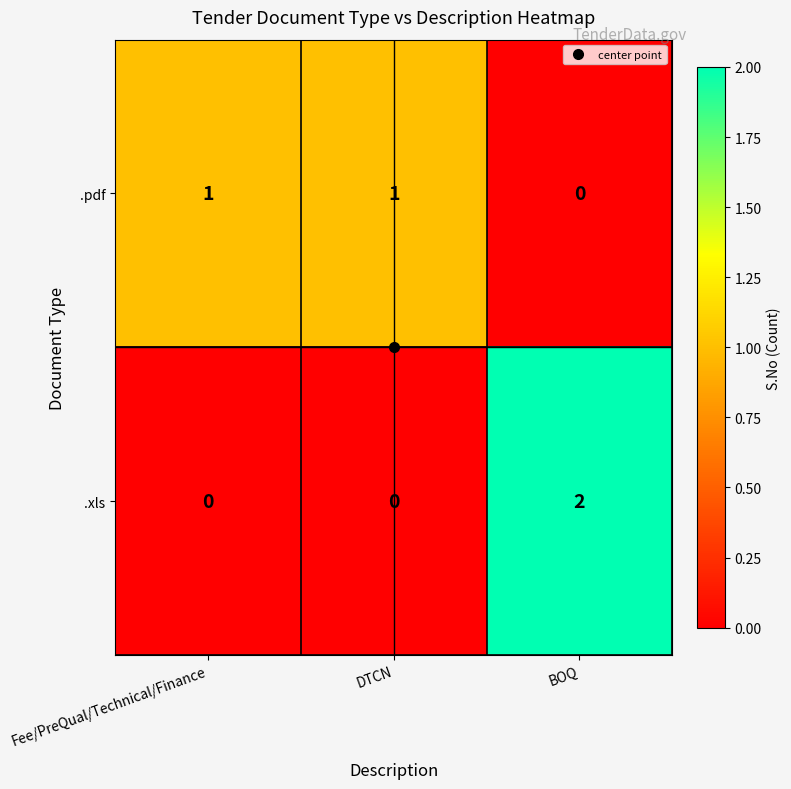

Count the number of data series in this chart.

2